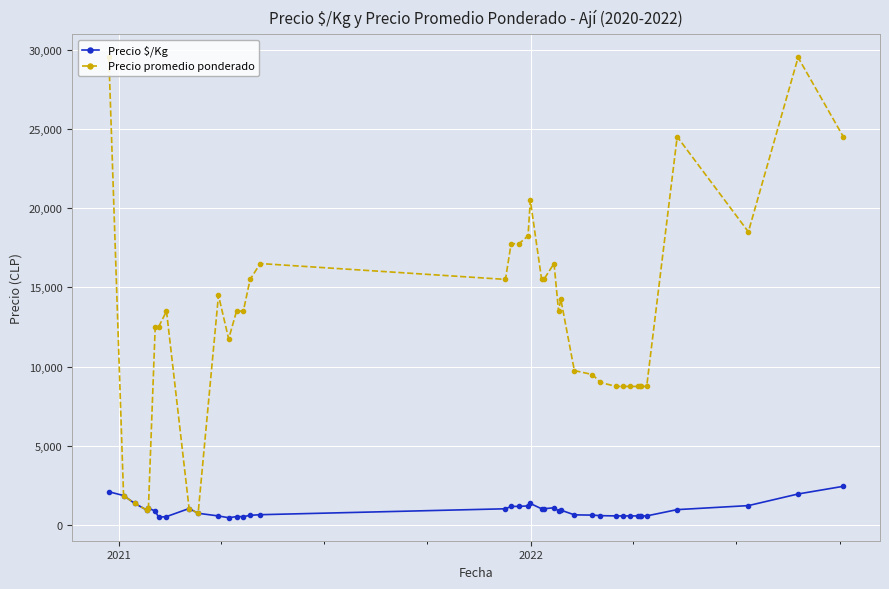

List the series in order of their peak value, lowest first.

Precio $/Kg, Precio promedio ponderado